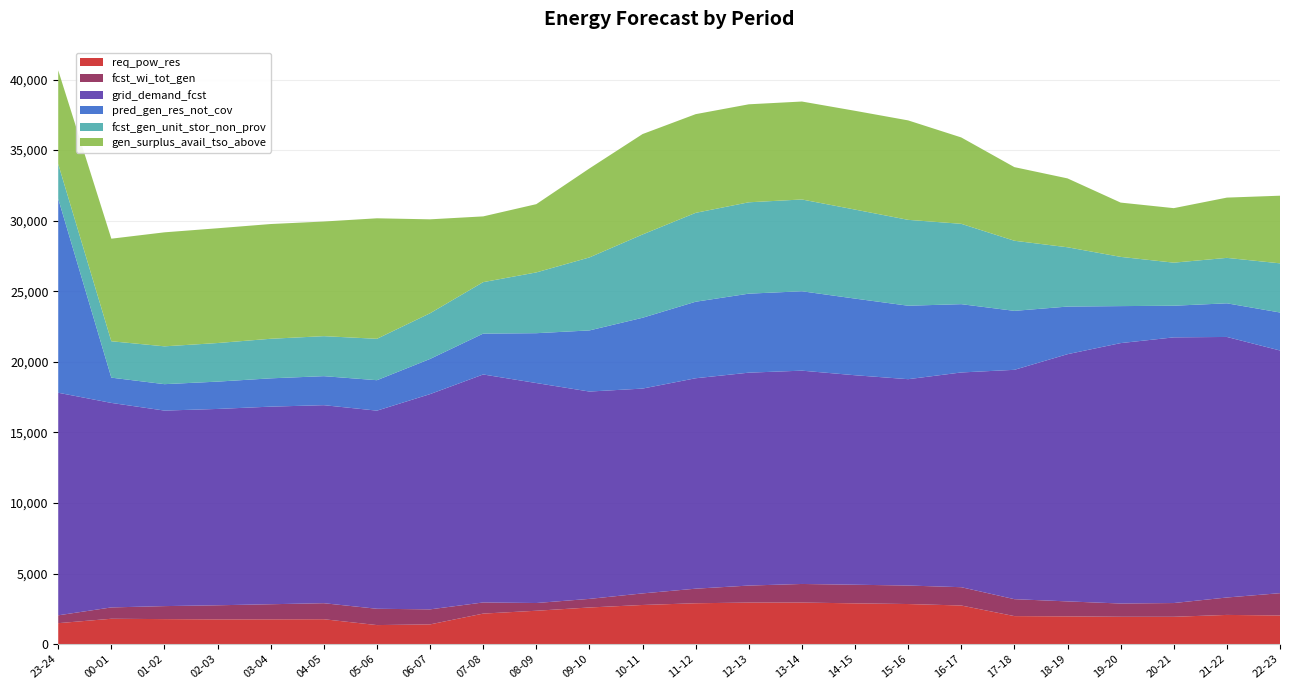

Reading left to right, what are all the values shown in this chart?

req_pow_res: 23-24=1486	00-01=1798	01-02=1773	02-03=1756	03-04=1758	04-05=1765	05-06=1350	06-07=1399	07-08=2164	08-09=2366	09-10=2597	10-11=2774	11-12=2896	12-13=2945	13-14=2947	14-15=2889	15-16=2841	16-17=2737	17-18=1986	18-19=1967	19-20=1939	20-21=1938	21-22=2070	22-23=2031
fcst_wi_tot_gen: 23-24=556	00-01=803	01-02=921	02-03=997	03-04=1069	04-05=1135	05-06=1156	06-07=1065	07-08=789	08-09=547	09-10=609	10-11=820	11-12=1033	12-13=1205	13-14=1316	14-15=1320	15-16=1311	16-17=1297	17-18=1200	18-19=1061	19-20=939	20-21=974	21-22=1234	22-23=1580
grid_demand_fcst: 23-24=15768	00-01=14489	01-02=13852	02-03=13910	03-04=13999	04-05=14030	05-06=14036	06-07=15249	07-08=16152	08-09=15585	09-10=14689	10-11=14511	11-12=14908	12-13=15083	13-14=15112	14-15=14841	15-16=14619	16-17=15213	17-18=16248	18-19=17514	19-20=18449	20-21=18821	21-22=18459	22-23=17192
pred_gen_res_not_cov: 23-24=13741	00-01=1790	01-02=1872	02-03=1935	03-04=2005	04-05=2055	05-06=2157	06-07=2492	07-08=2895	08-09=3531	09-10=4330	10-11=5017	11-12=5421	12-13=5597	13-14=5625	14-15=5430	15-16=5204	16-17=4839	17-18=4177	18-19=3373	19-20=2621	20-21=2242	21-22=2383	22-23=2692
fcst_gen_unit_stor_non_prov: 23-24=2464	00-01=2578	01-02=2680	02-03=2734	03-04=2803	04-05=2834	05-06=2933	06-07=3238	07-08=3646	08-09=4306	09-10=5172	10-11=5901	11-12=6298	12-13=6473	13-14=6502	14-15=6306	15-16=6084	16-17=5692	17-18=4967	18-19=4201	19-20=3488	20-21=3051	21-22=3219	22-23=3483
gen_surplus_avail_tso_above: 23-24=6635	00-01=7266	01-02=8077	02-03=8131	03-04=8129	04-05=8122	05-06=8537	06-07=6653	07-08=4658	08-09=4836	09-10=6304	10-11=7113	11-12=6991	12-13=6942	13-14=6940	14-15=6998	15-16=7046	16-17=6119	17-18=5216	18-19=4880	19-20=3846	20-21=3862	21-22=4270	22-23=4792